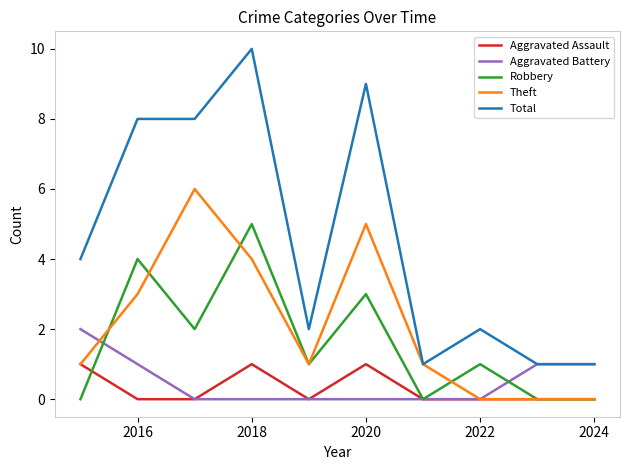

True or false: Aggravated Assault and Total intersect in this chart.

False